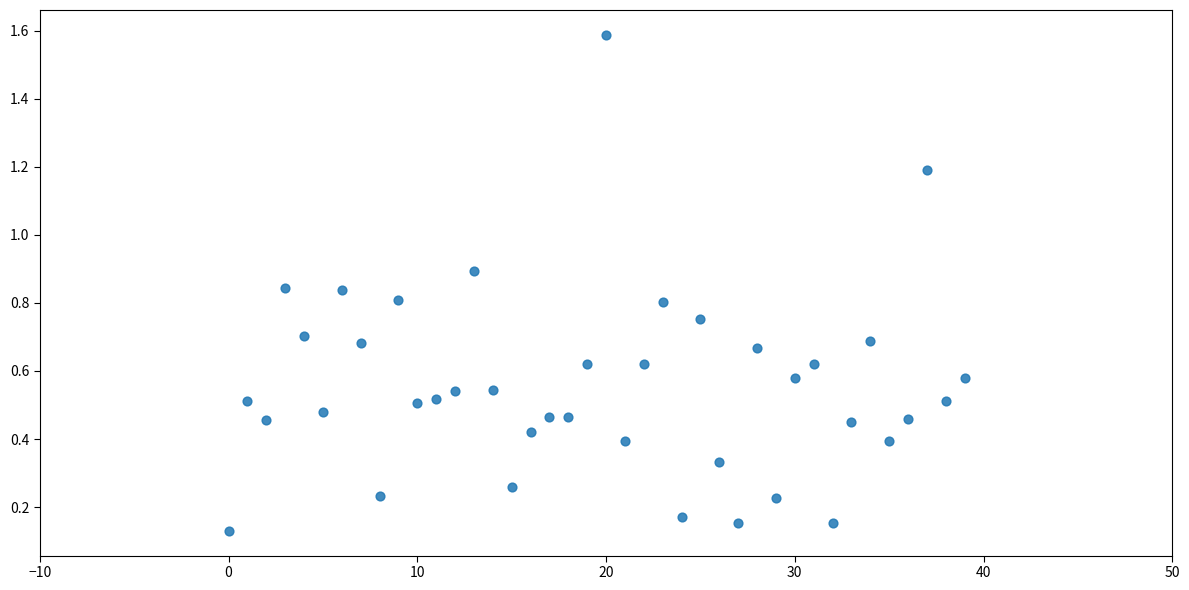

What is the range of Y values (max minus min)?

1.5